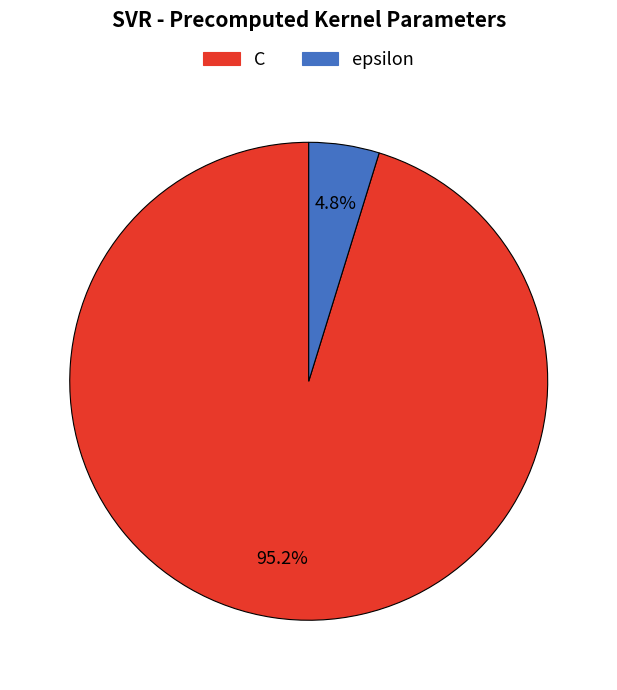

How many slices are in this pie chart?

2